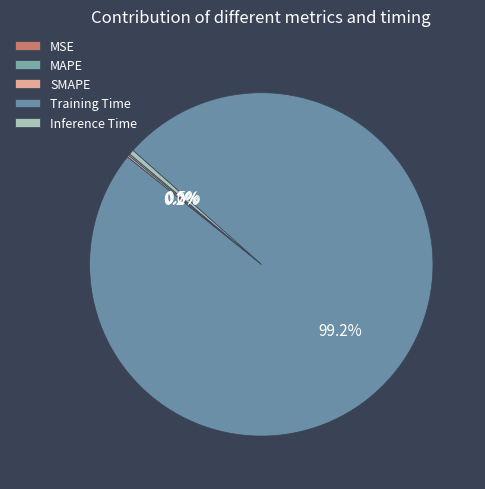

What is the largest slice in the pie chart?

Training Time